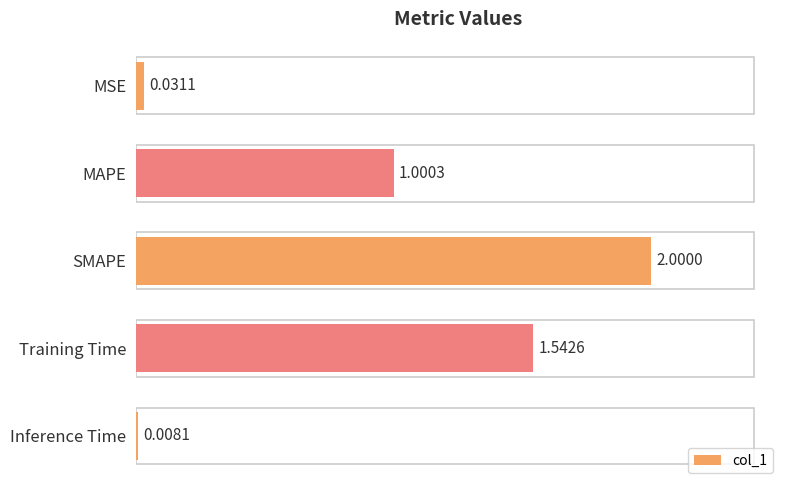

List the labels in order of value, smallest first.

Inference Time, MSE, MAPE, Training Time, SMAPE